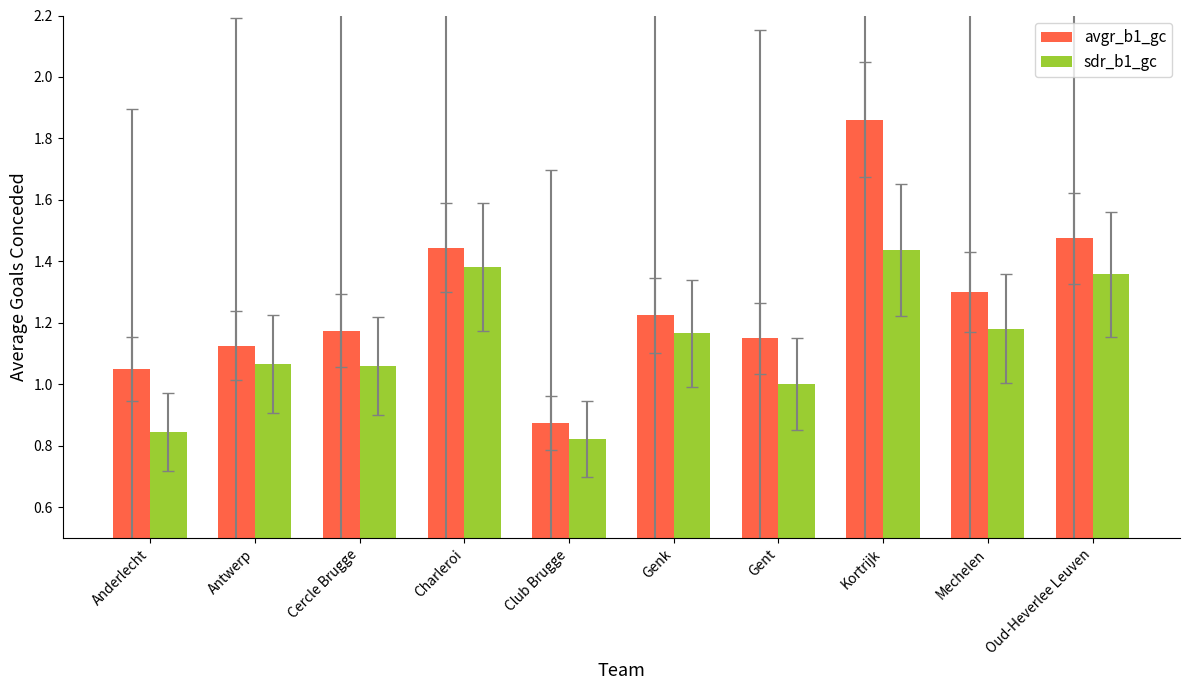

Between Antwerp and Genk, which series saw the biggest shift?

avgr_b1_gc